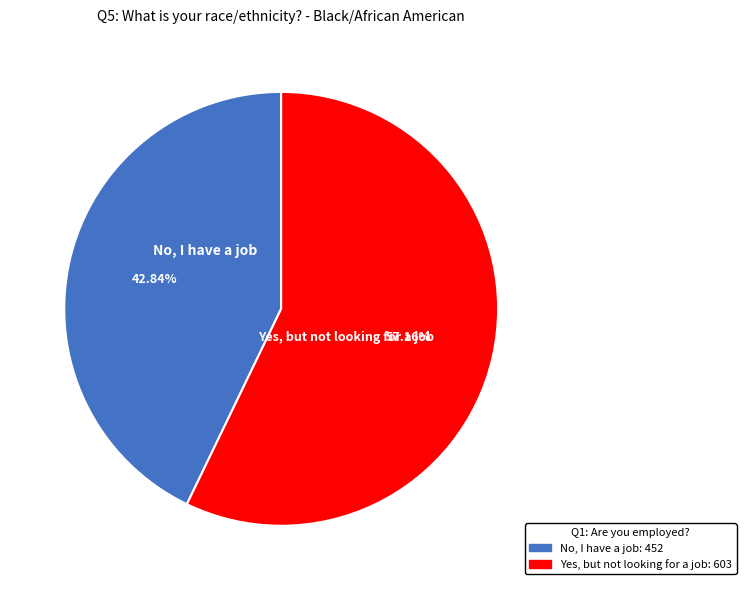

Does any single category account for the majority?

Yes